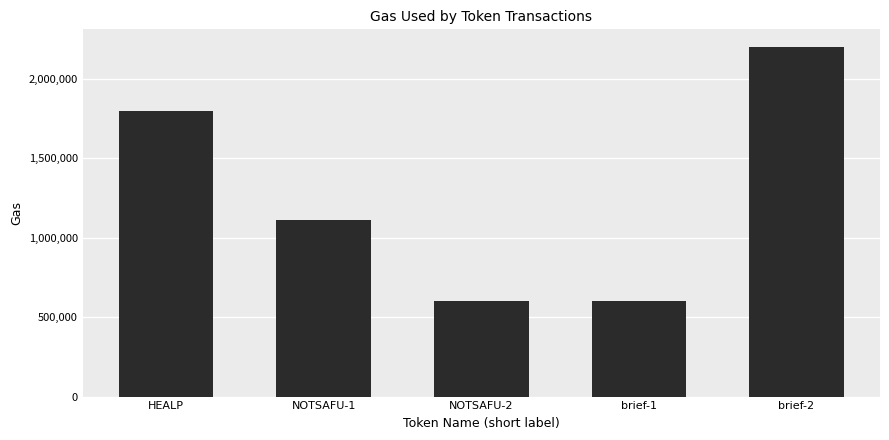

What position from the left is brief-1?

4